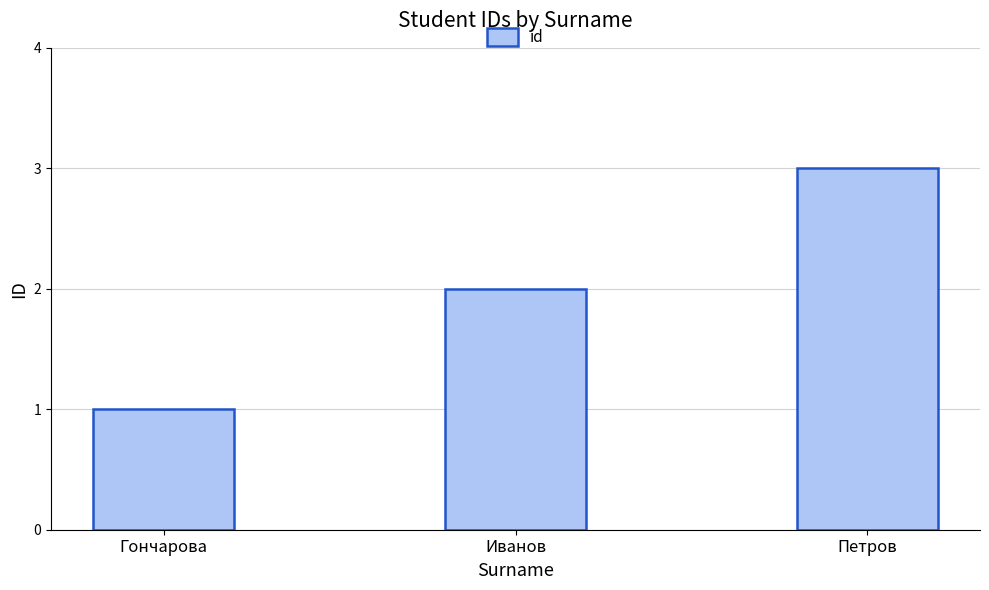

Which category has the lowest value across all series?

Гончарова